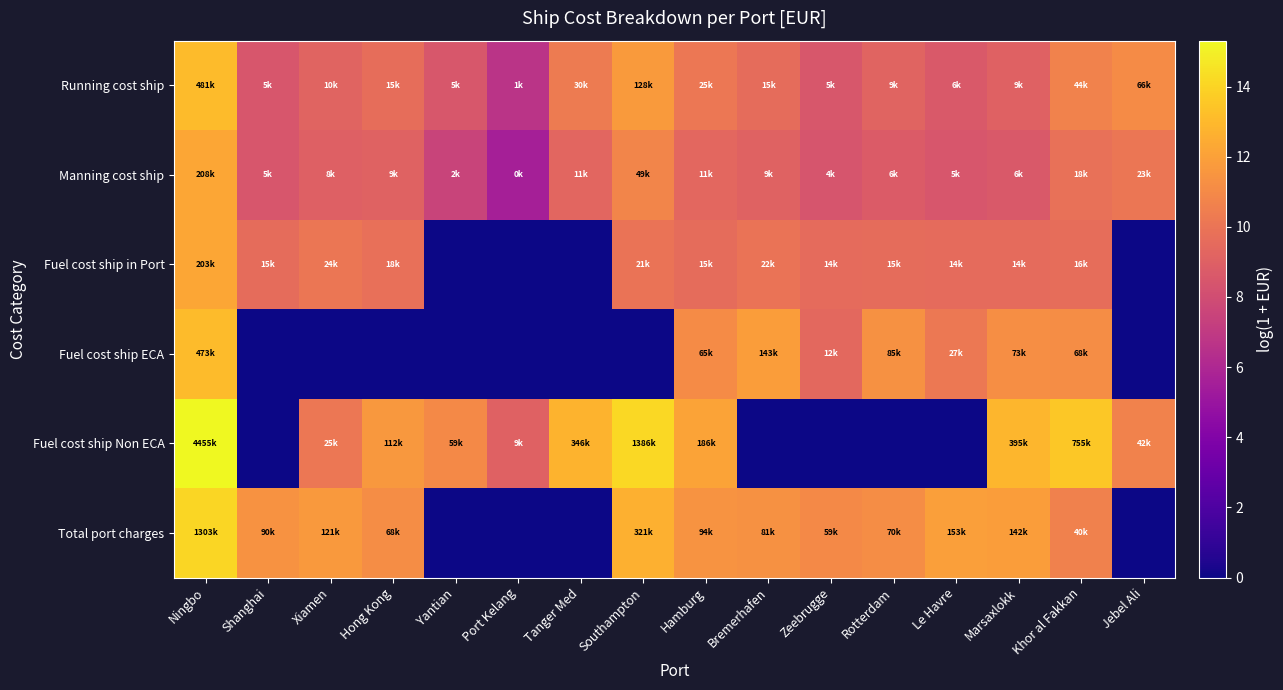

What is the spread (max minus min) of values at Jebel Ali?

11.1